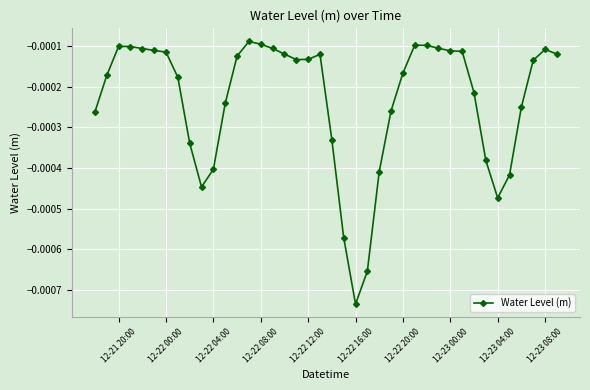

True or false: the data has more than 1 interior local peaks.

True